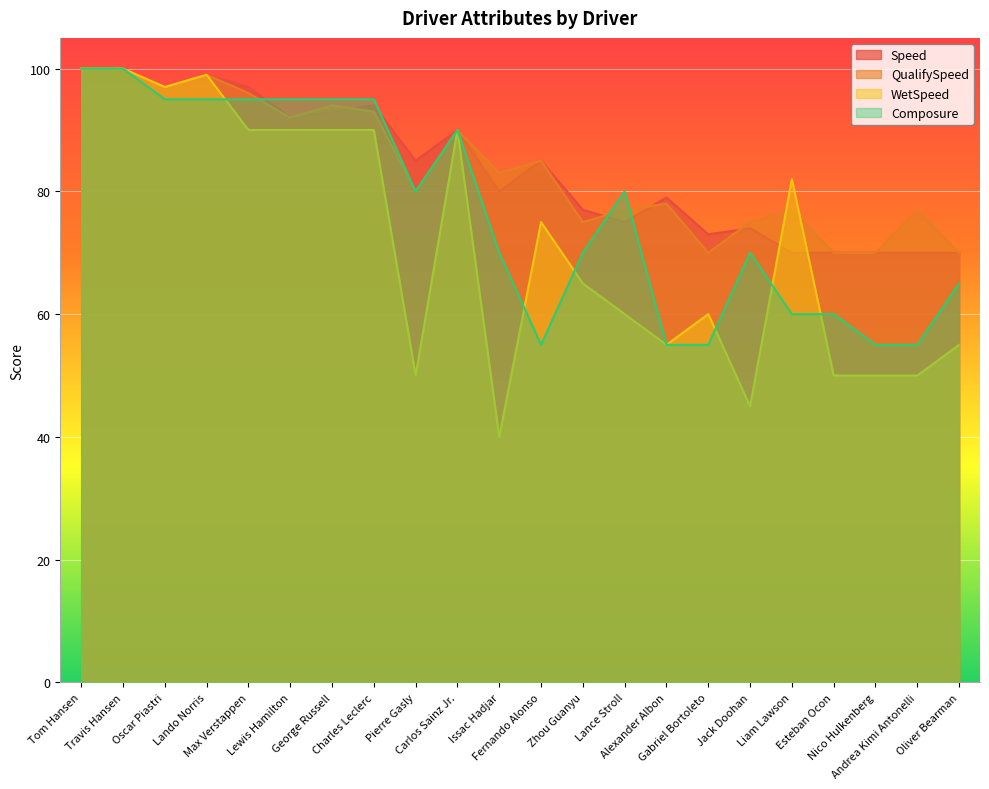

What is the average value of the Speed series?

84